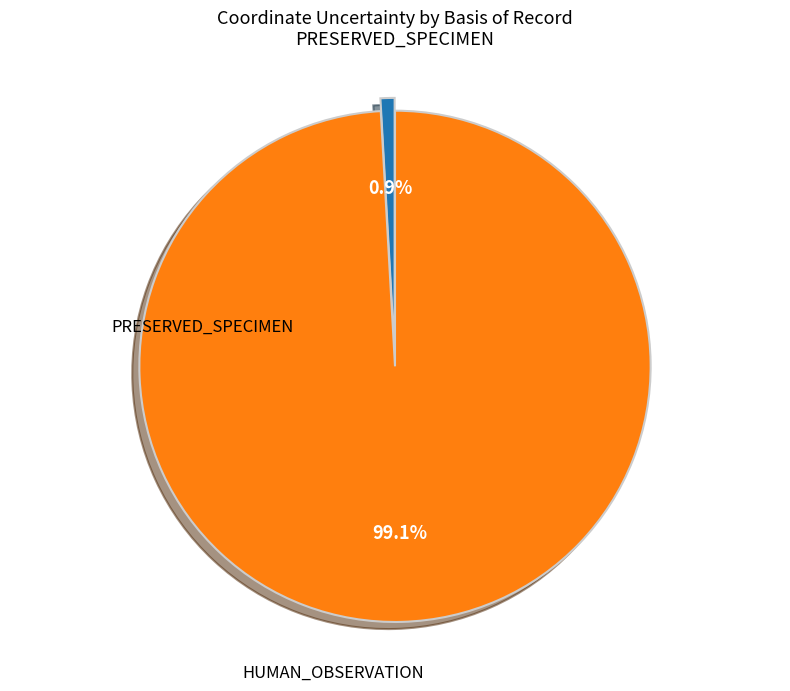

Does any single category account for the majority?

Yes